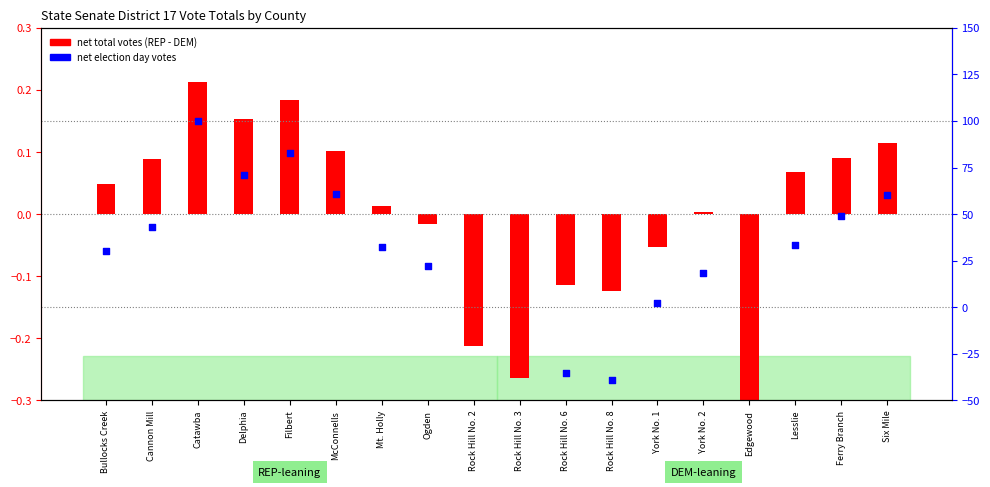

What is the change in value from Bullocks Creek to Mt. Holly?

+2.2